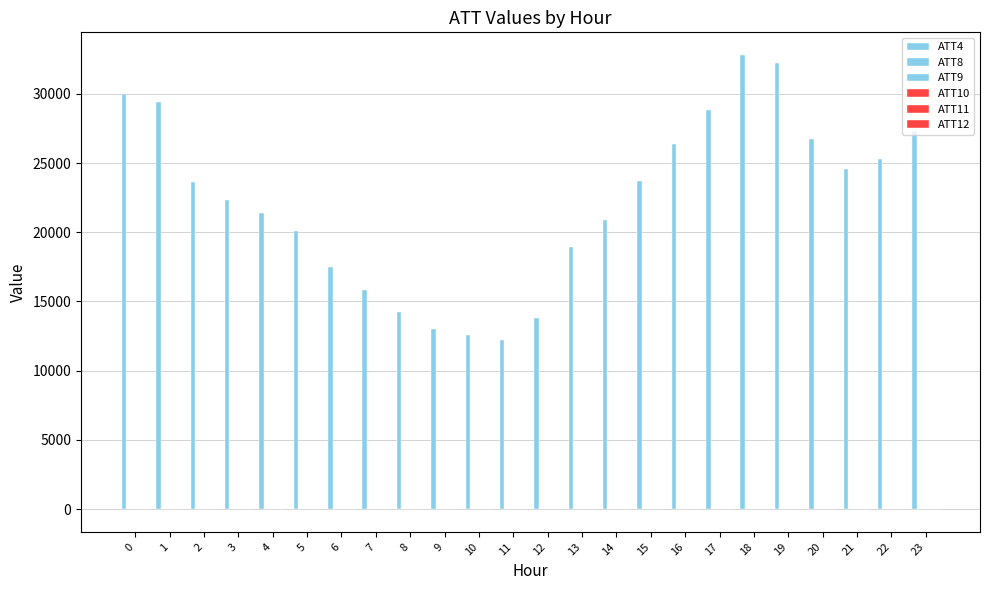

How many distinct data groups are displayed?

6